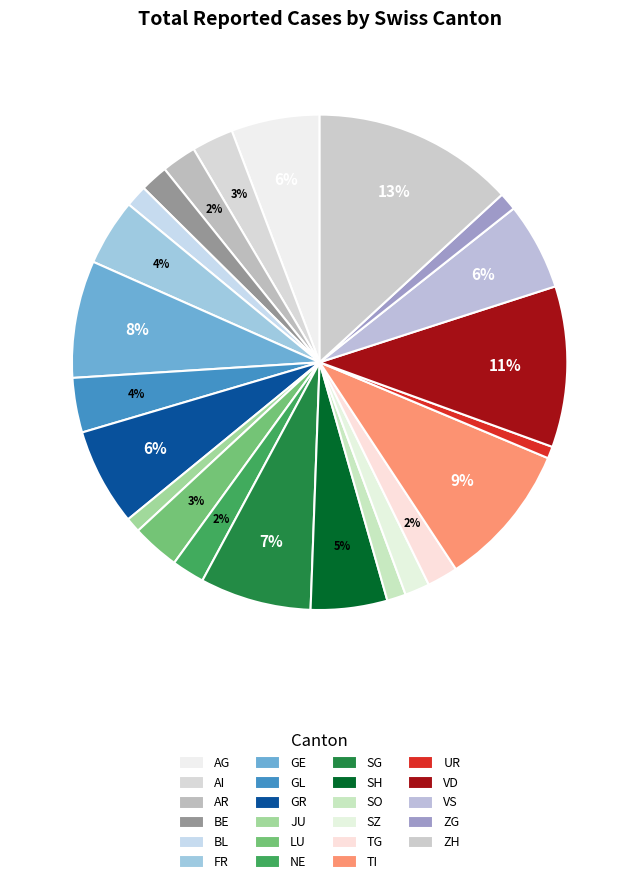

The LU slice represents 1% of the pie. True or false?

False